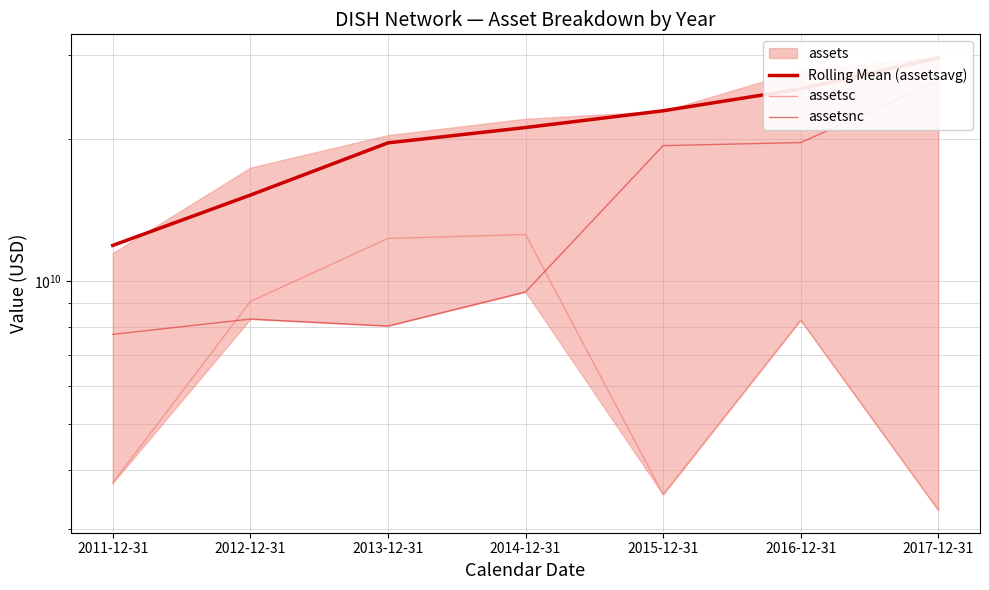

The assetsnc series shows 19633905000 at 2016-12-31. True or false?

True